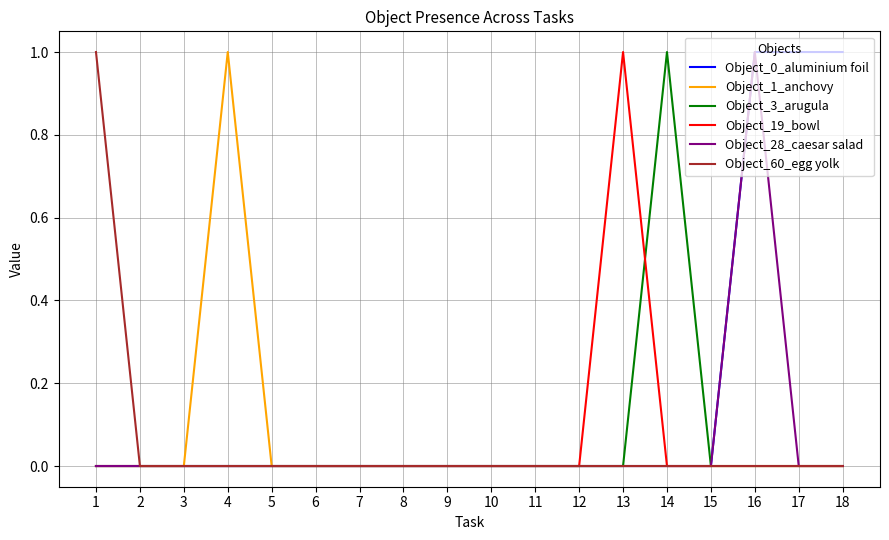

At which label does Object_3_arugula reach its peak?

14